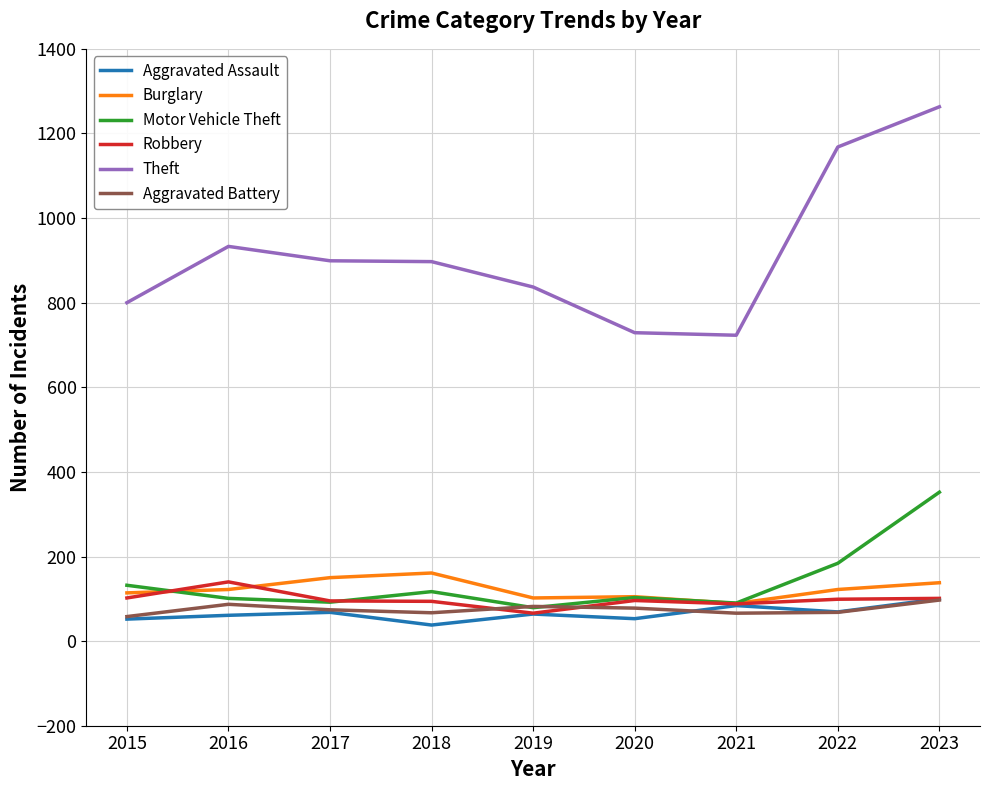

At which label does Aggravated Battery first exceed 74?

2016